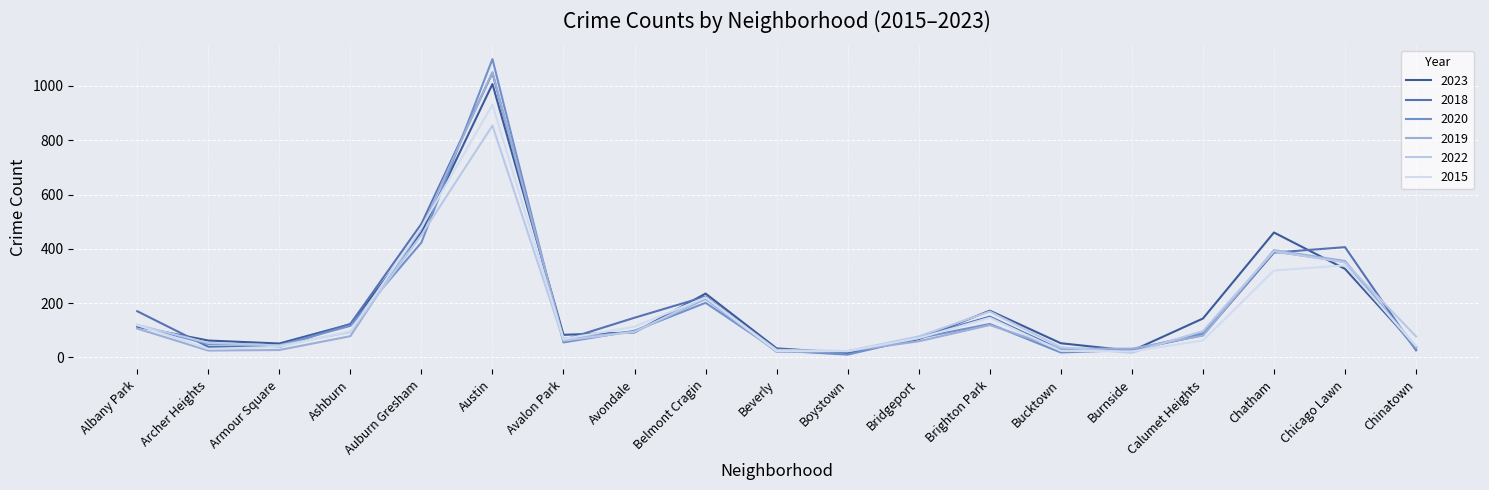

Which label corresponds to the largest value in the chart?

Austin